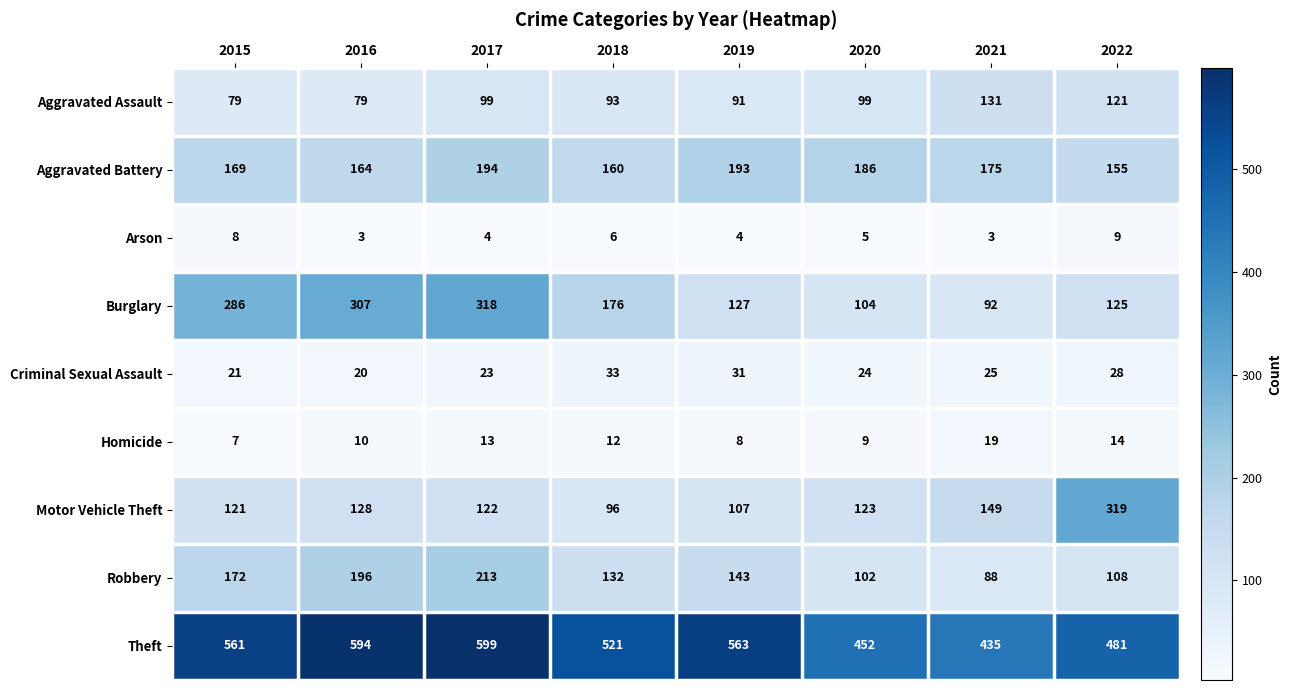

What is the spread (max minus min) of values at 2018?

515